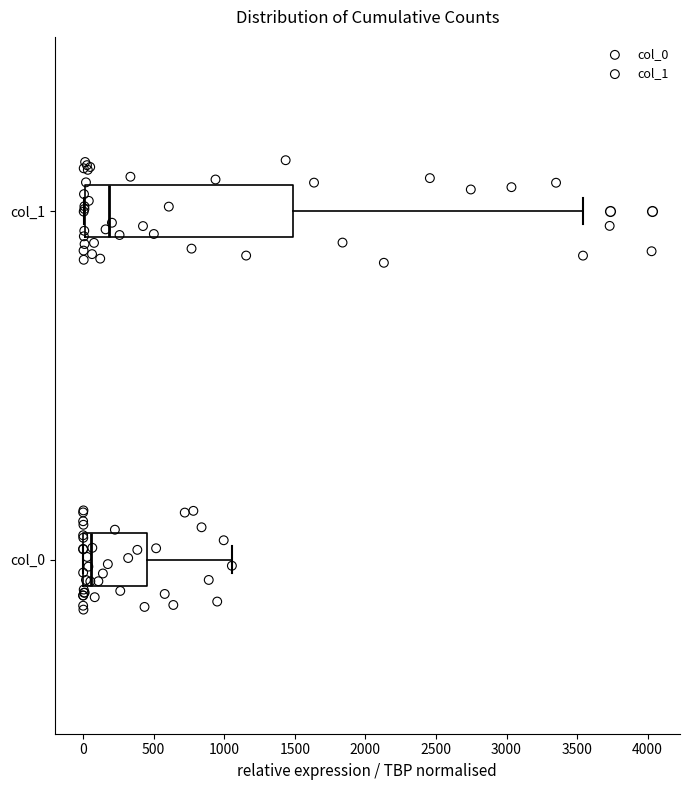

Which box is the widest, from its left edge to its right edge?

col_1